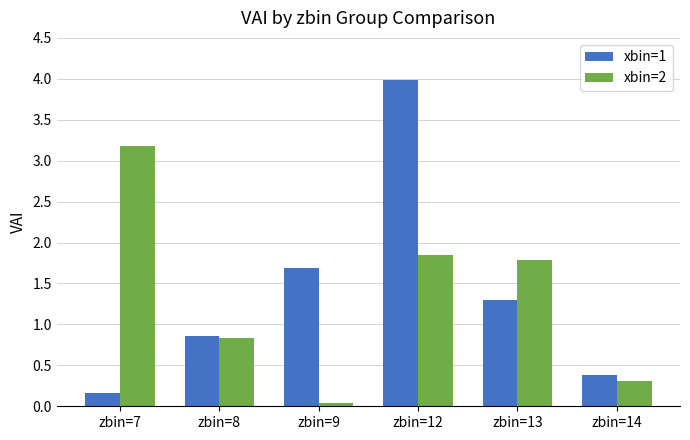

What is the average value of the xbin=2 series?

1.3